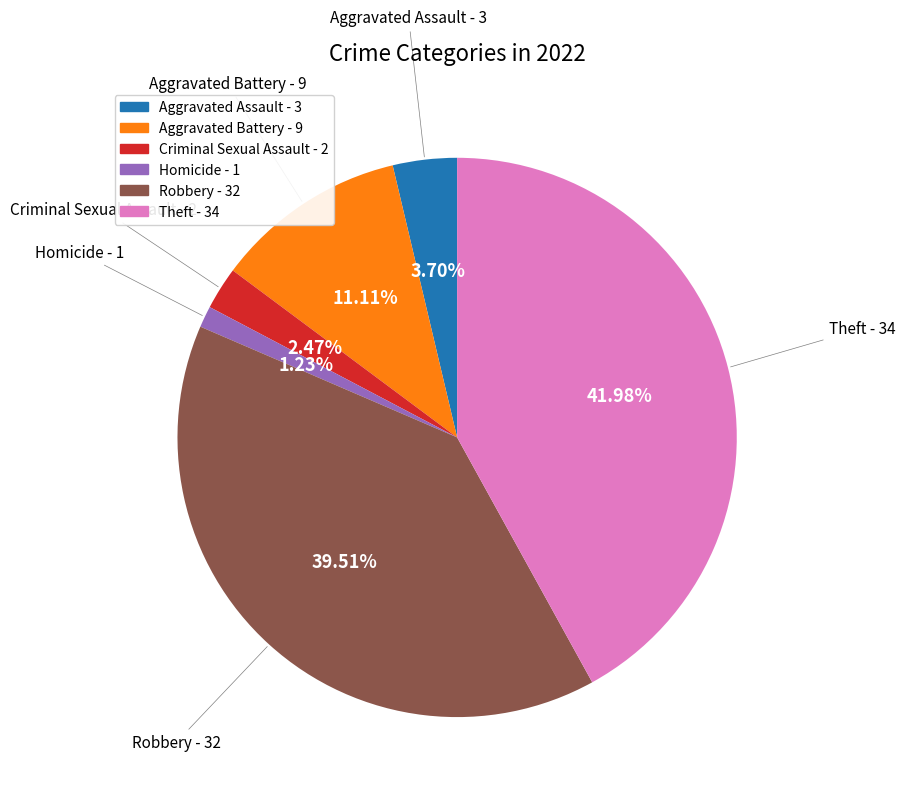

Is there a majority slice in this chart?

No